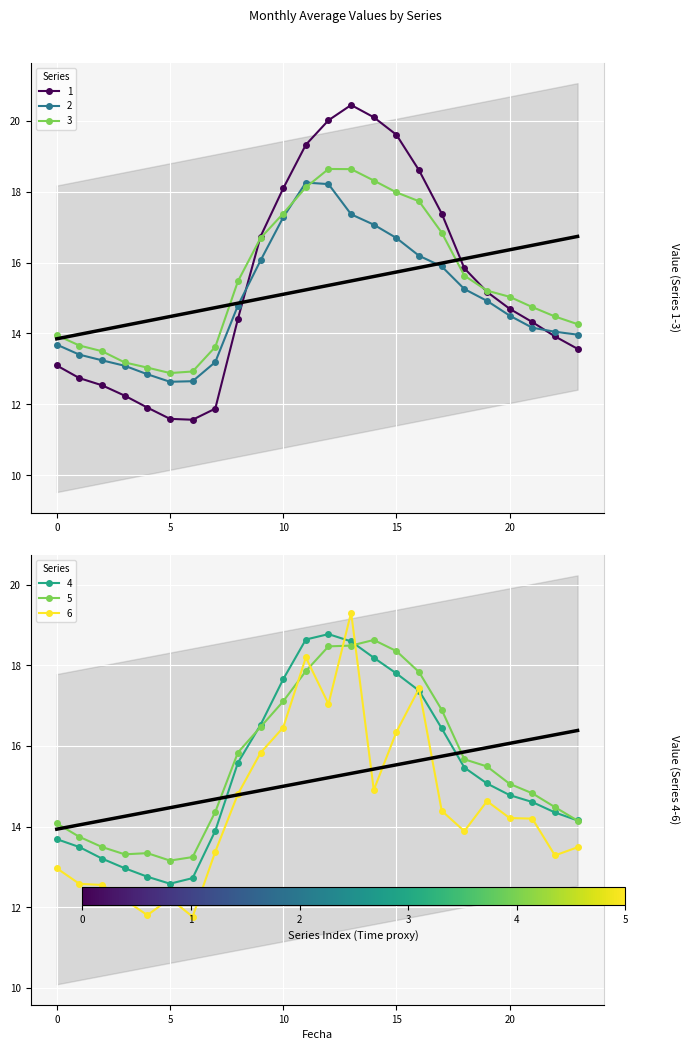

Rank the categories by 2 value from lowest to highest.

5, 6, 4, 3, 7, 2, 1, 0, 23, 22, 21, 20, 8, 19, 18, 17, 9, 16, 15, 14, 10, 13, 12, 11